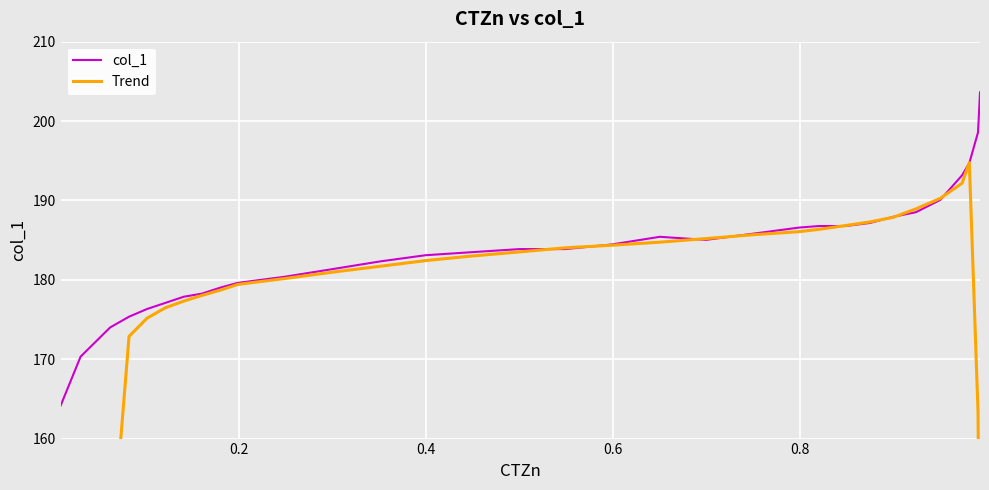

Is it true that Trend equals 61.9 at 6?

False